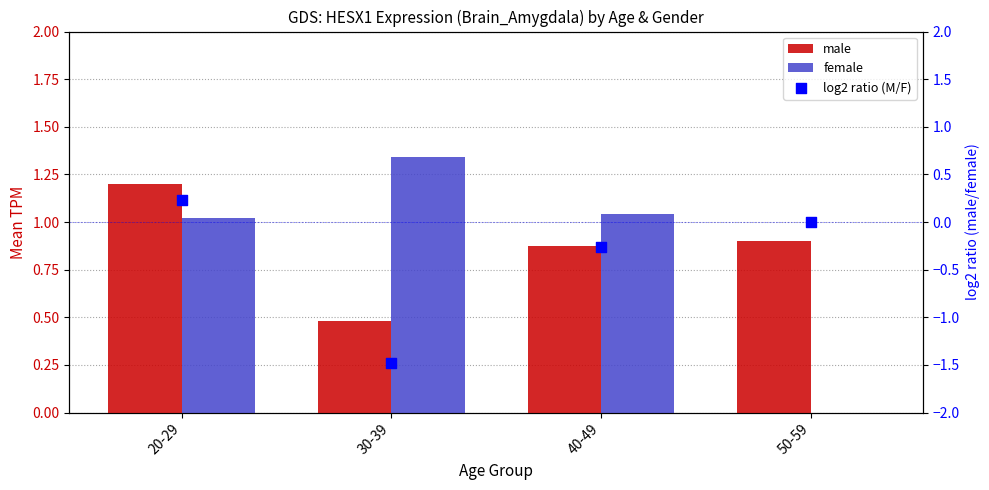

Which series has the widest spread of Y values?

log2 ratio (M/F)